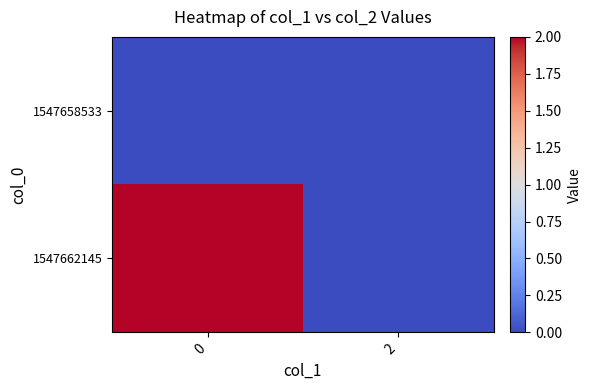

Reading left to right, extract all data points from this chart.

1547658533: 0=0	2=0
1547662145: 0=2	2=0